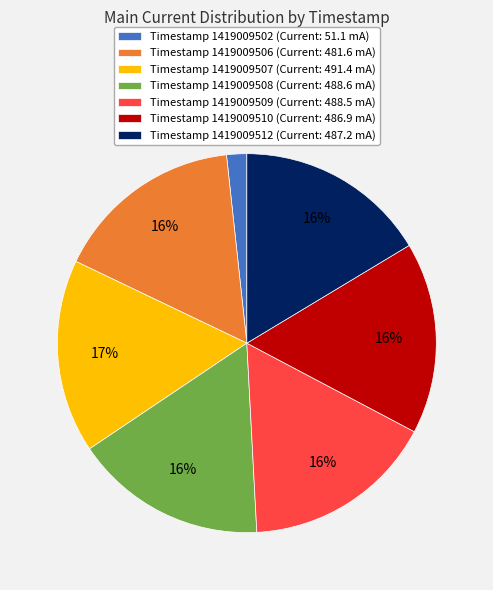

Which slice is the smallest?

Timestamp 1419009502 (Current: 51.1 mA)